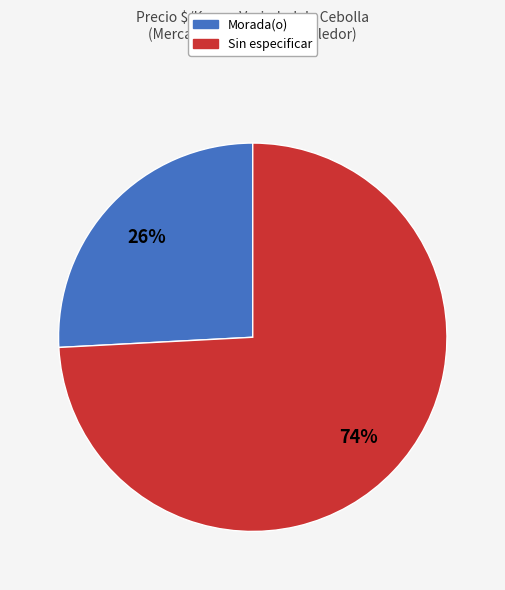

What is the smallest slice in the pie chart?

Morada(o)